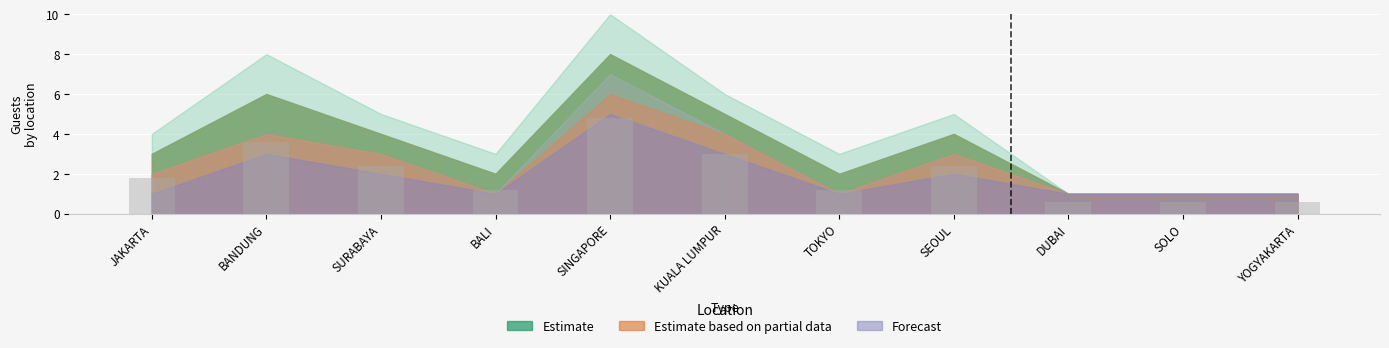

What is the approximate value at SEOUL?

2.4